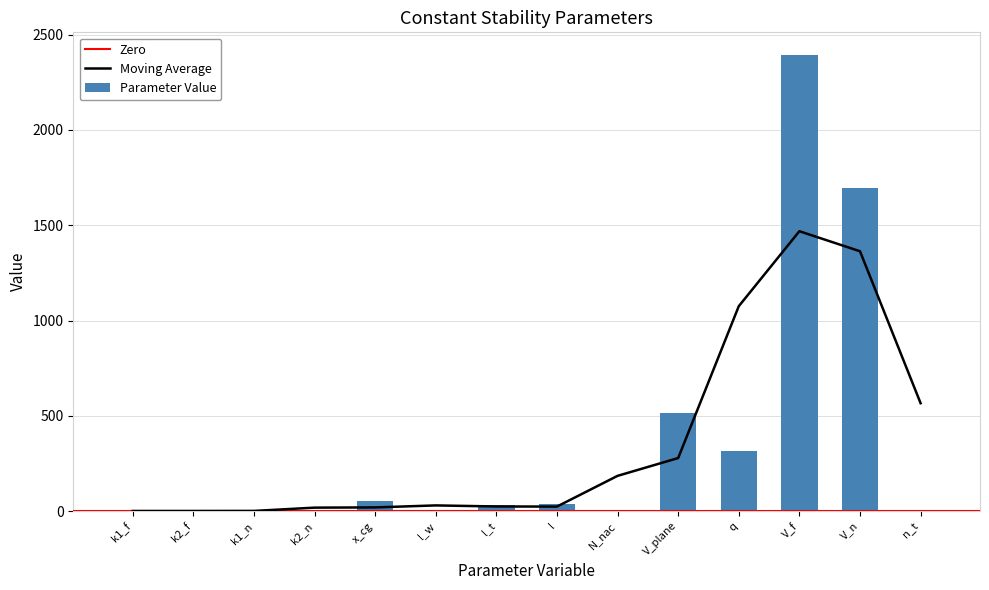

What position from the right is k1_n?

12